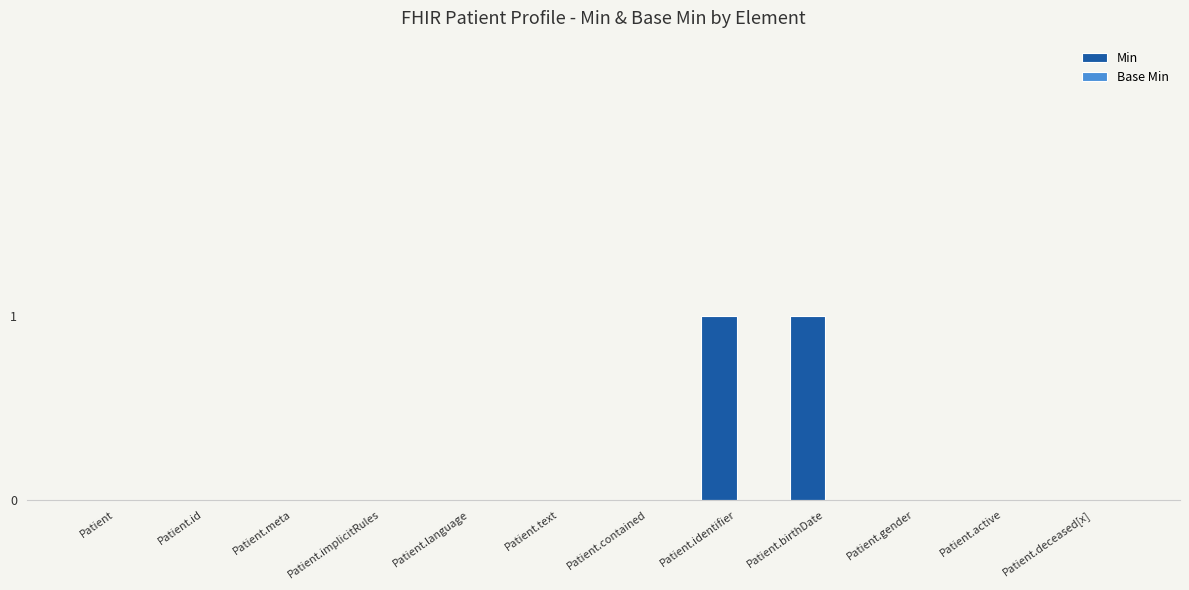

The value at Patient.implicitRules is 0. True or false?

True